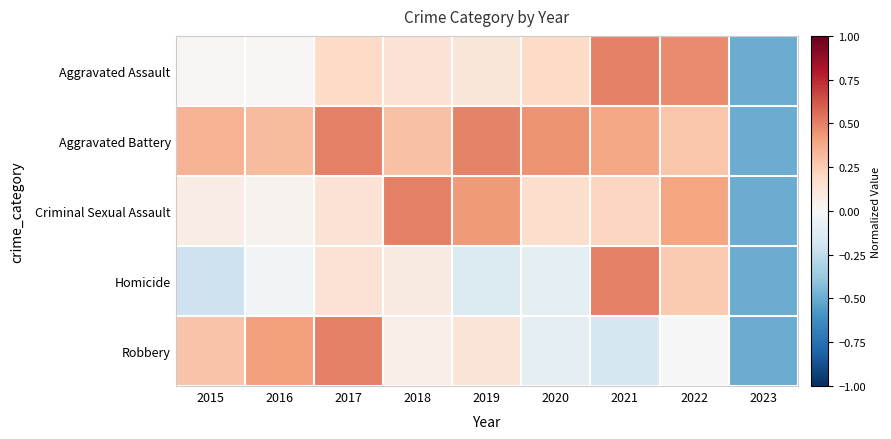

At 2020, list the series in order from smallest to largest.

Robbery, Homicide, Criminal Sexual Assault, Aggravated Assault, Aggravated Battery